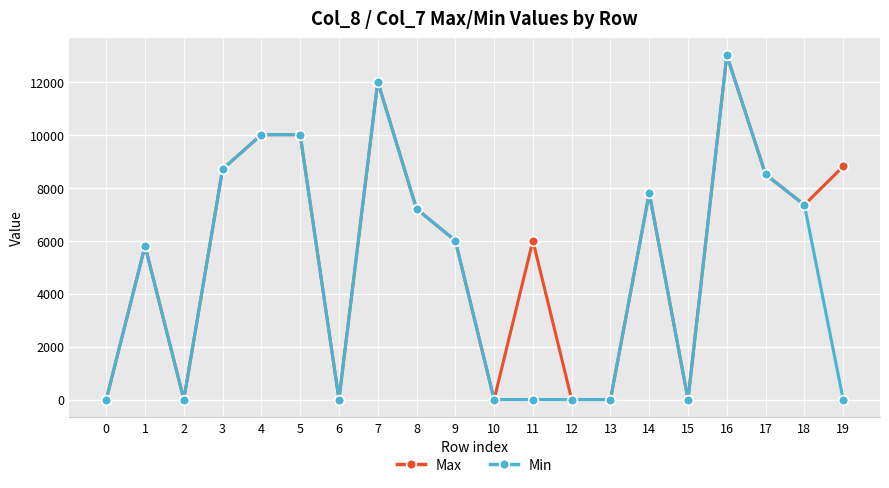

Reading left to right, transcribe all the data shown in this chart.

Max: 0	5800	0	8700	10000	10000	0	12000	7200	6000	0	6000	0	0	7800	0	13000	8500	7350	8800
Min: 0	5800	0	8700	10000	10000	0	12000	7200	6000	0	0	0	0	7800	0	13000	8500	7350	0